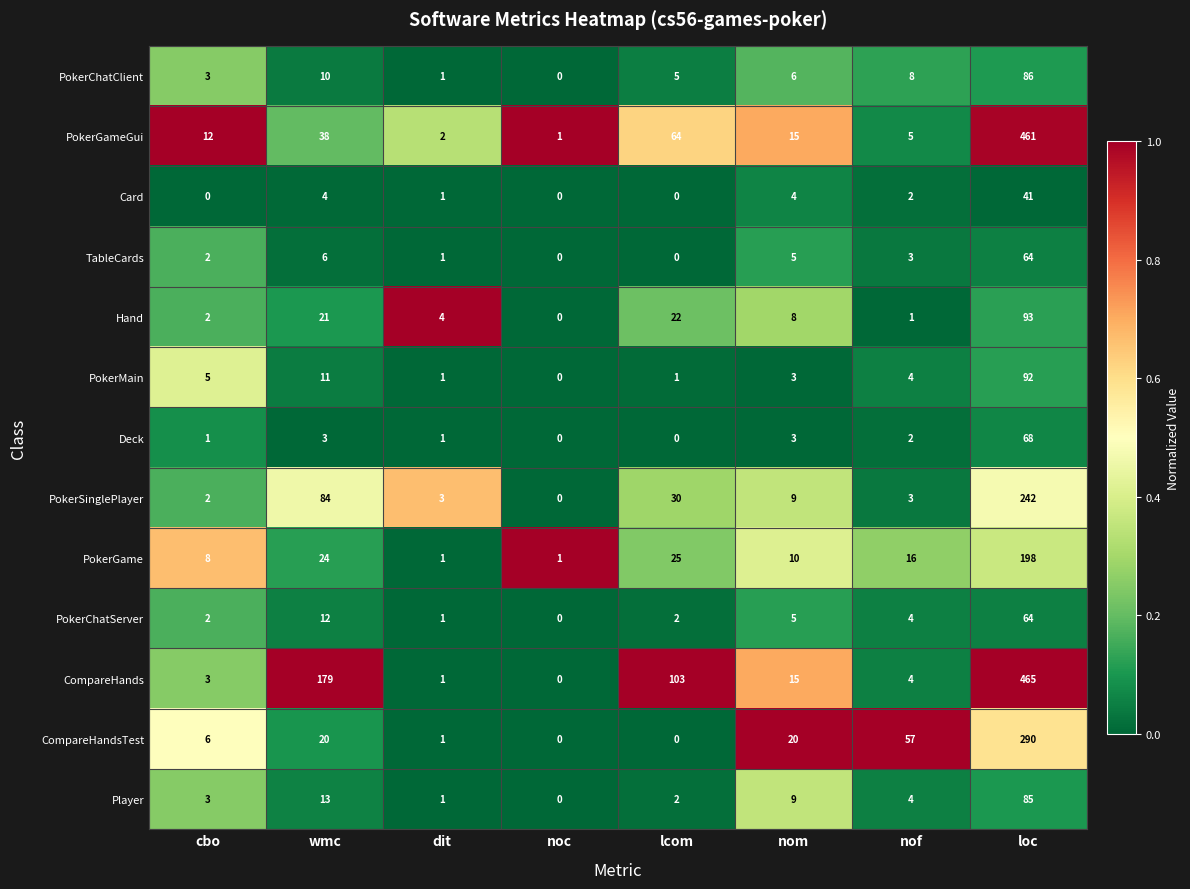

Which category has the highest value across all series?

loc